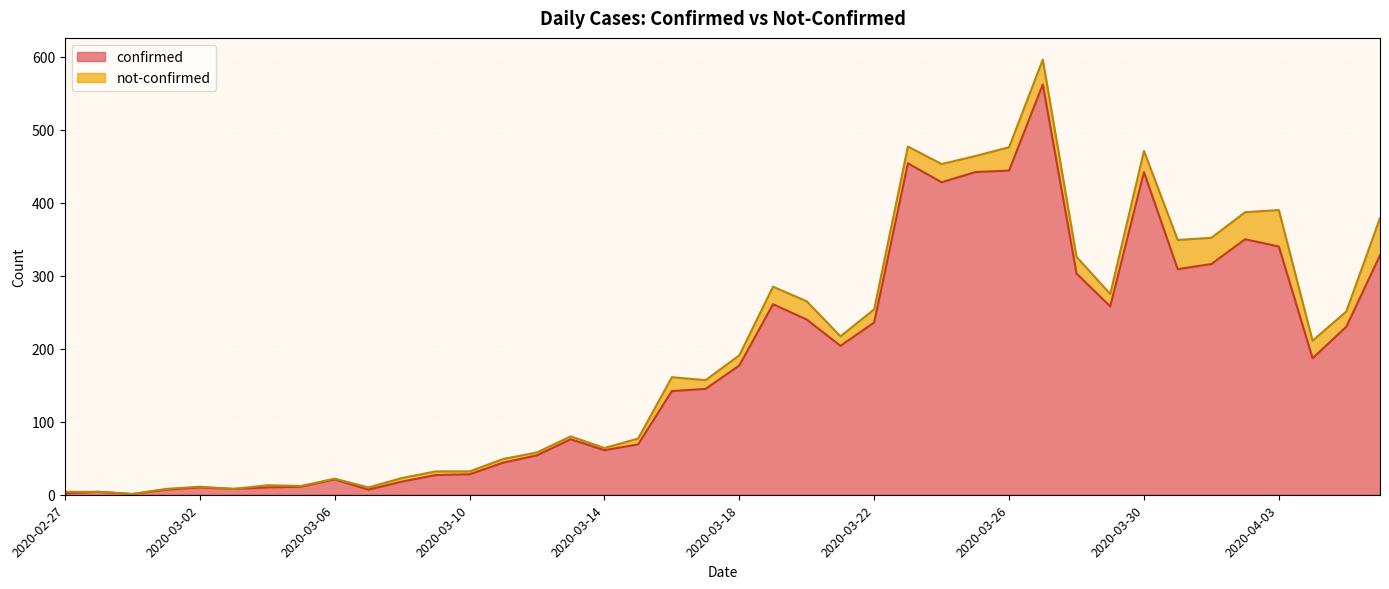

What position from the right is 2020-03-24?

14